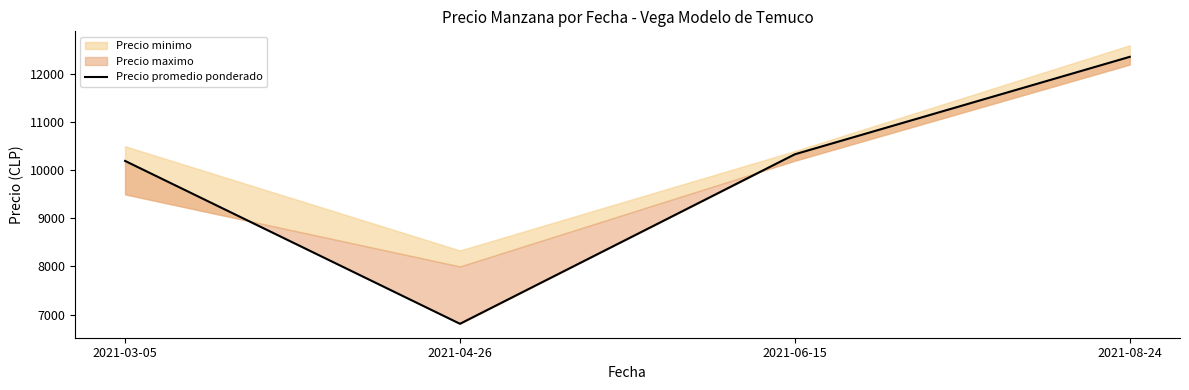

Which category has the highest value across all series?

2021-08-24